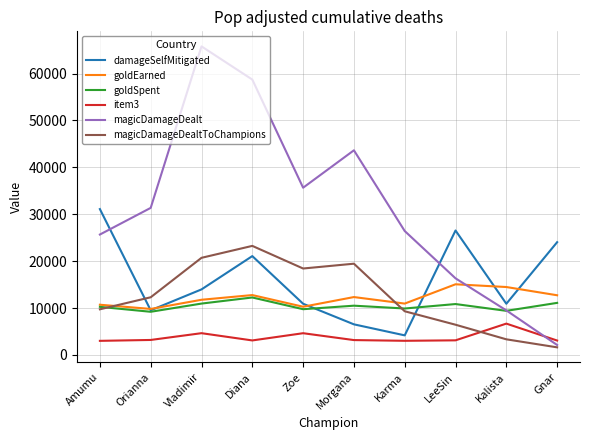

How many lines are shown in the chart?

6